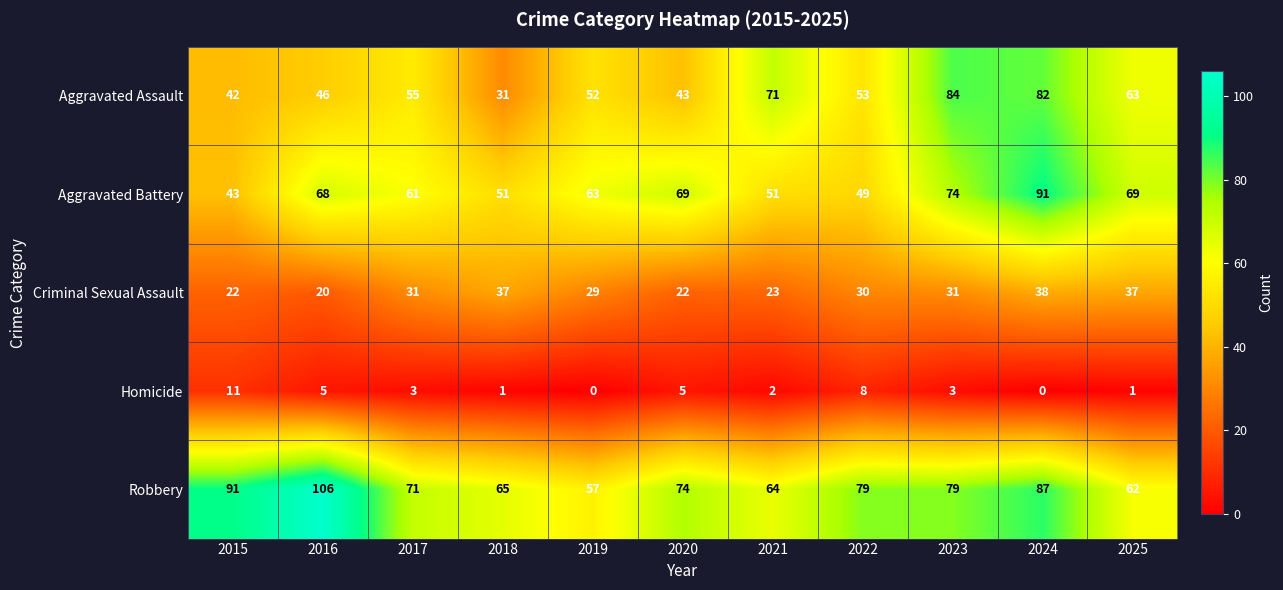

Which series changed the most between 2019 and 2022?

Robbery